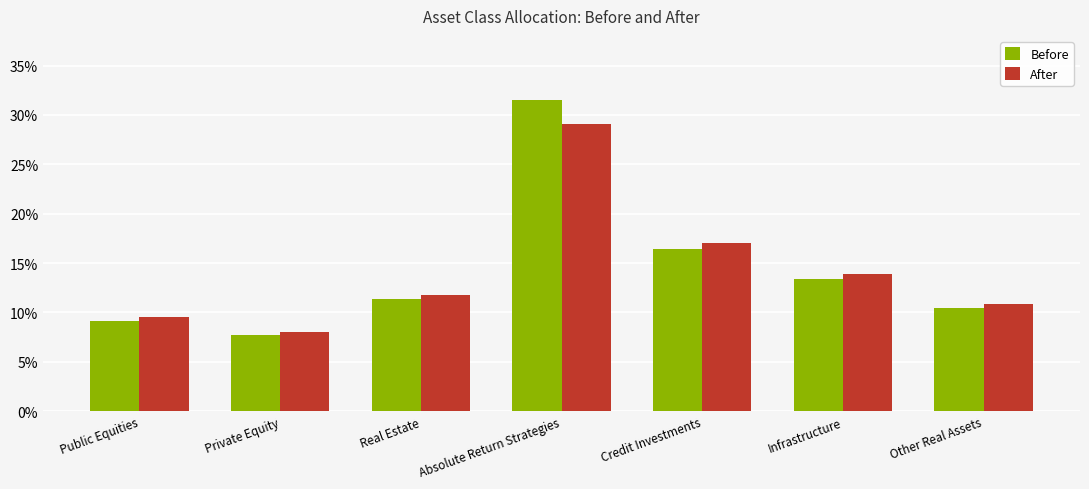

At which category does the chart reach its minimum across all series?

Private Equity